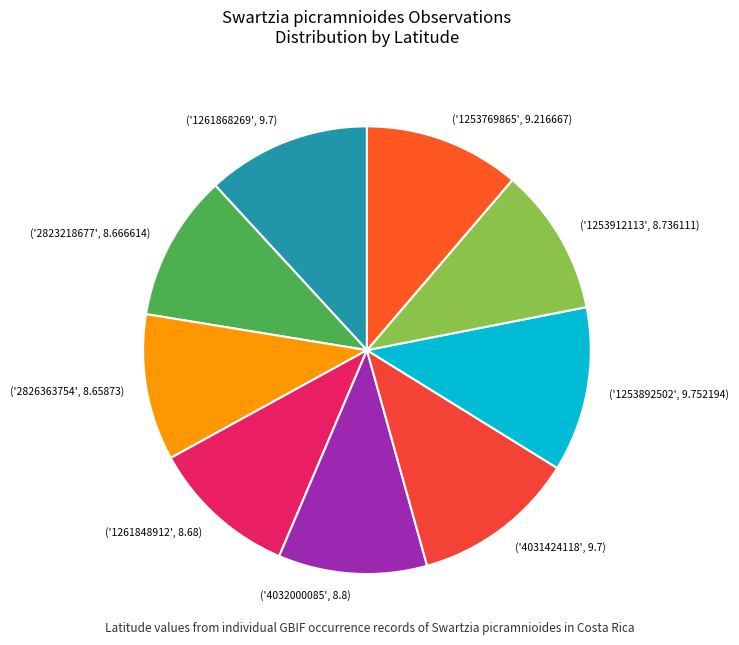

How many slices are in this pie chart?

9